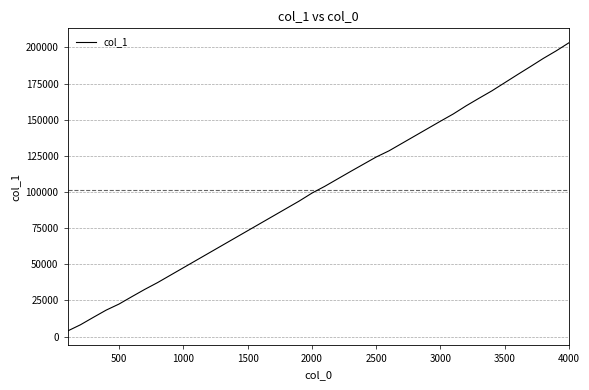

What is the greatest value displayed?

203264